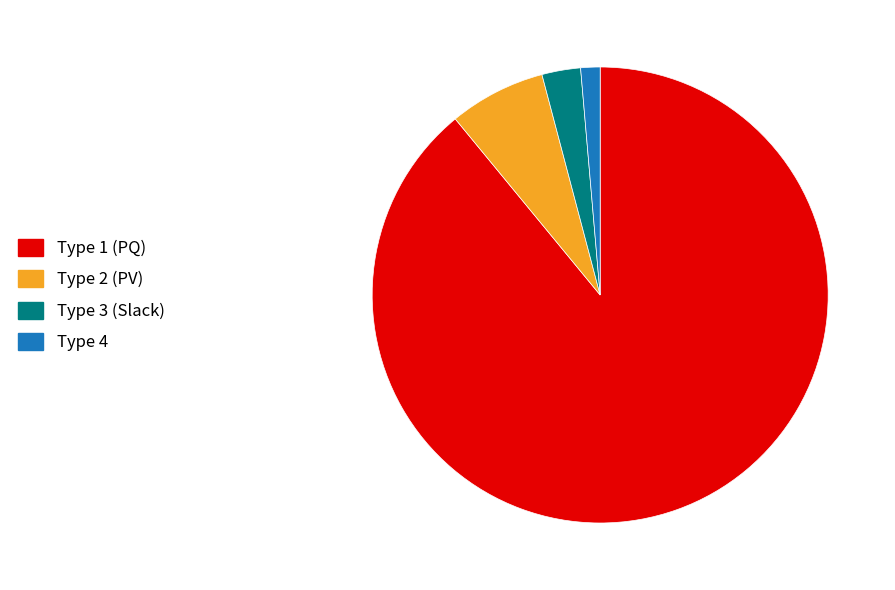

Which has a higher value, Type 1 (PQ) or Type 2 (PV)?

Type 1 (PQ)